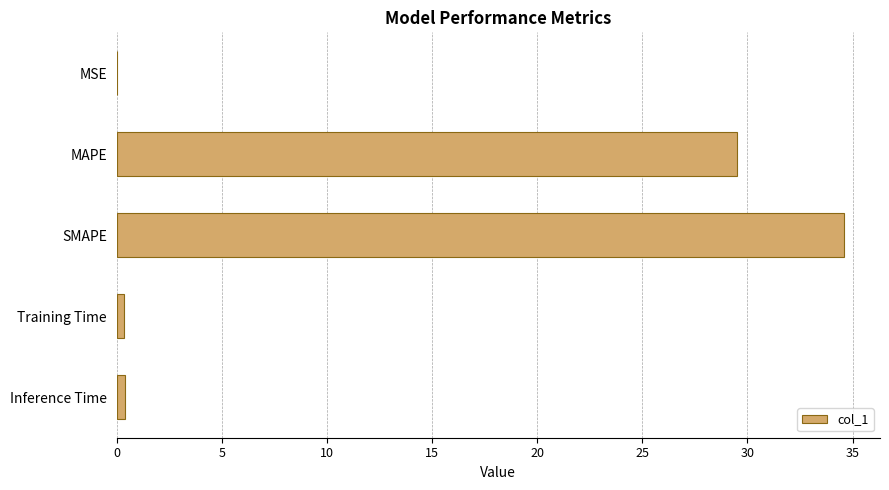

Between Inference Time and MAPE, which is larger?

MAPE